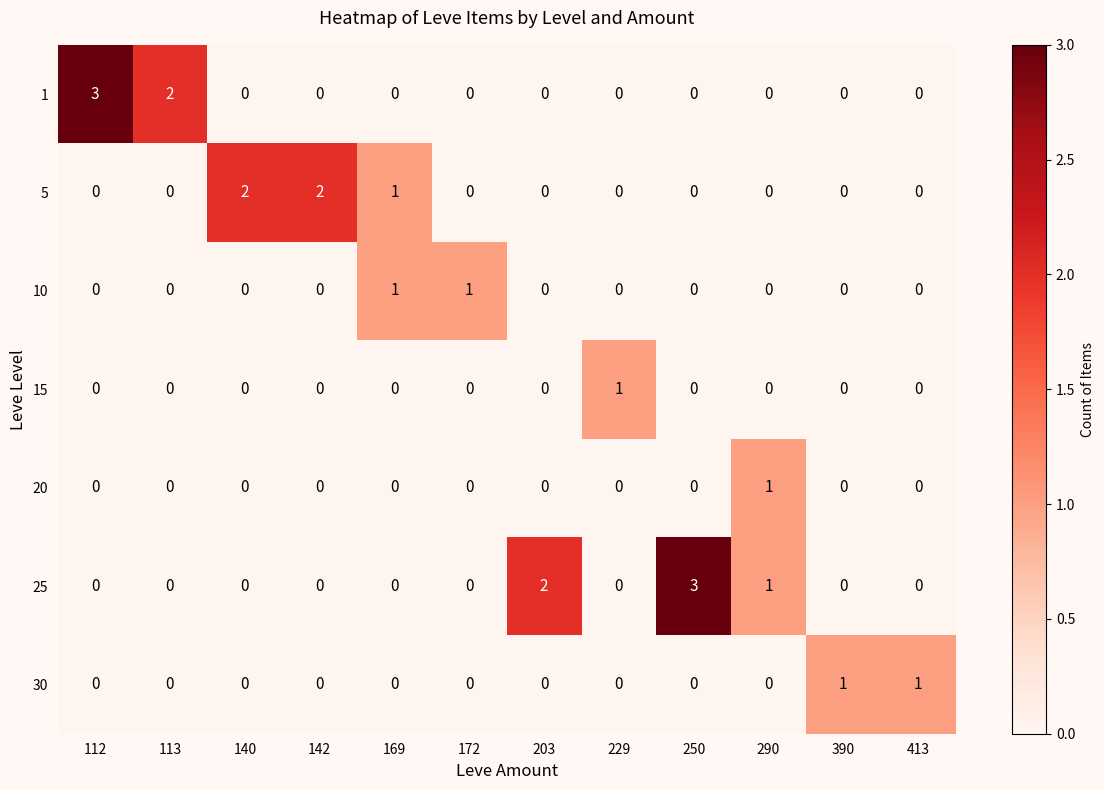

How many 5 values are between 0 and 1?

10